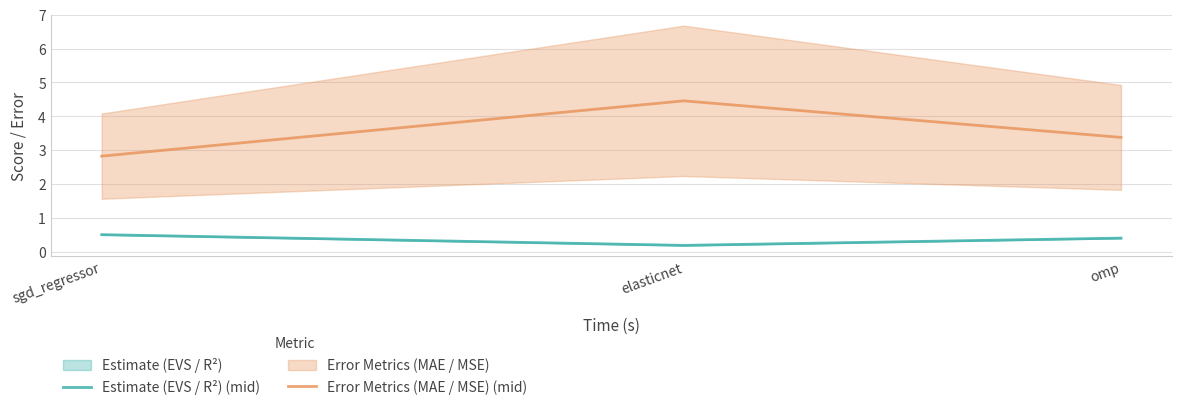

Which has a higher value, elasticnet or sgd_regressor?

sgd_regressor